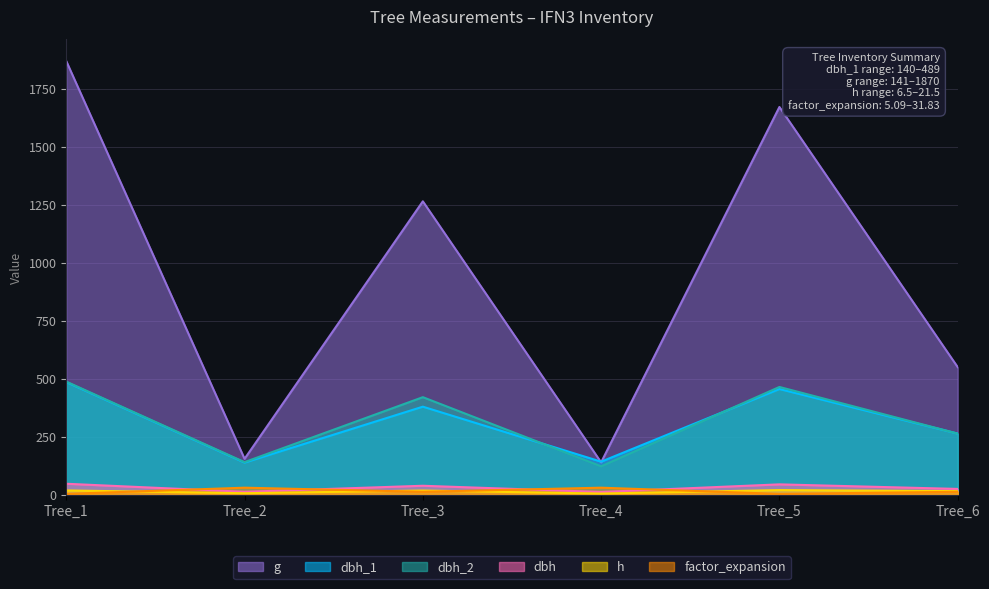

What is the sum of the g values at Tree_6 and Tree_1?

2421.9